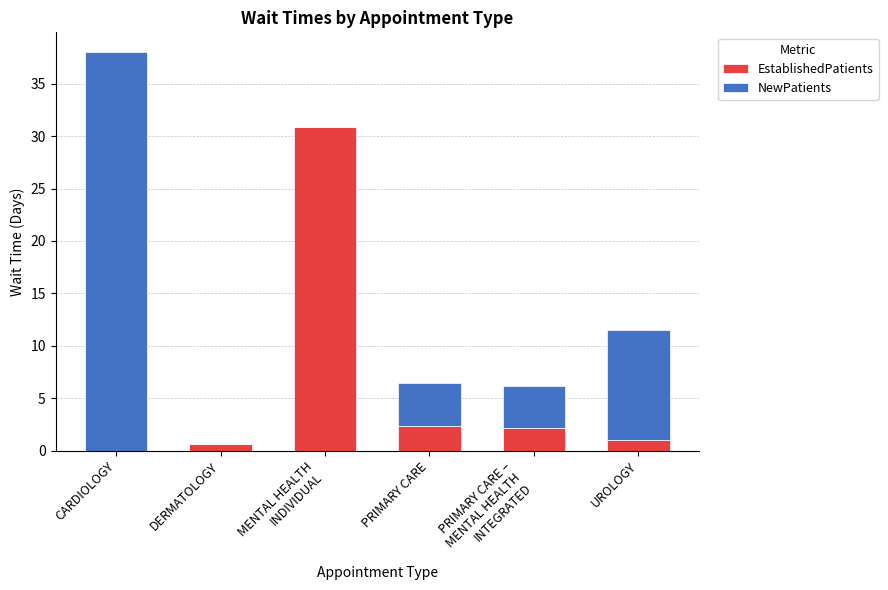

At which category is the sum across all series the highest?

CARDIOLOGY